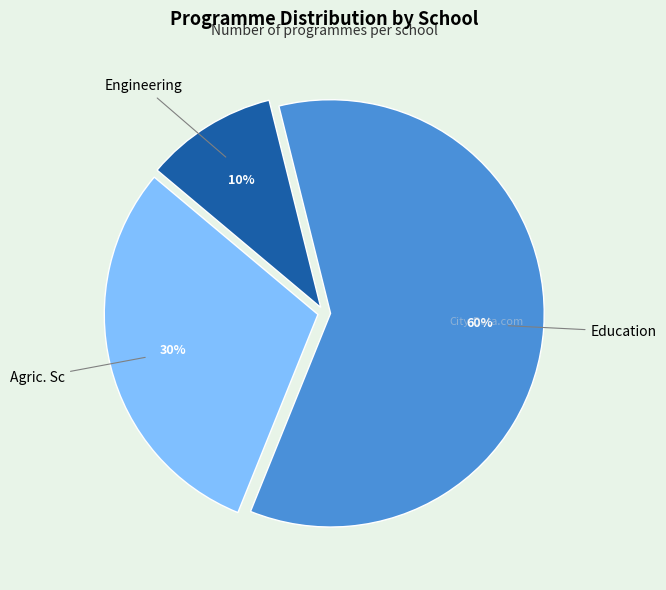

Is Engineering the majority of the pie?

No